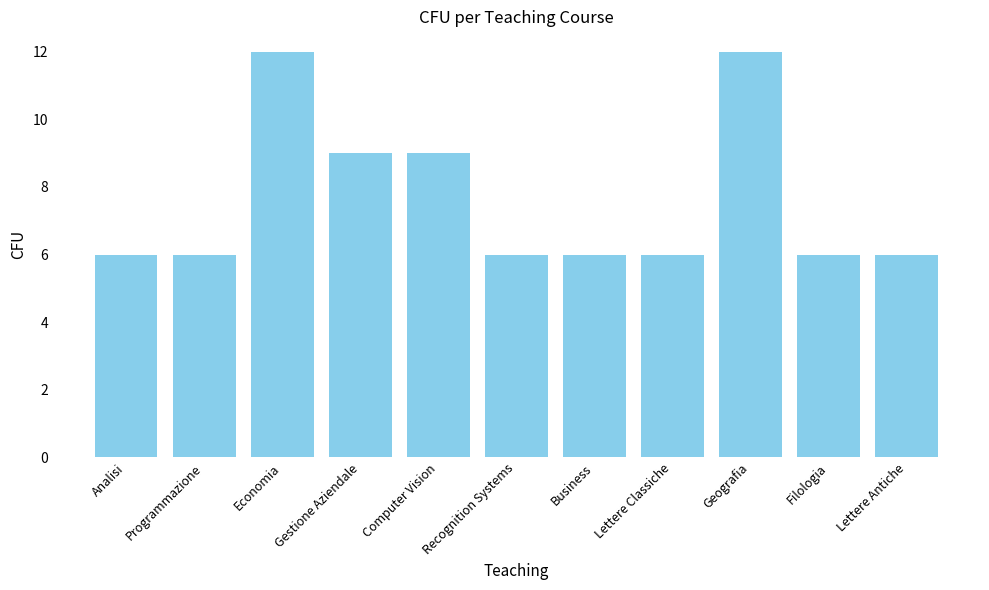

What is the ratio of the value at Gestione Aziendale to the value at Economia?

0.8